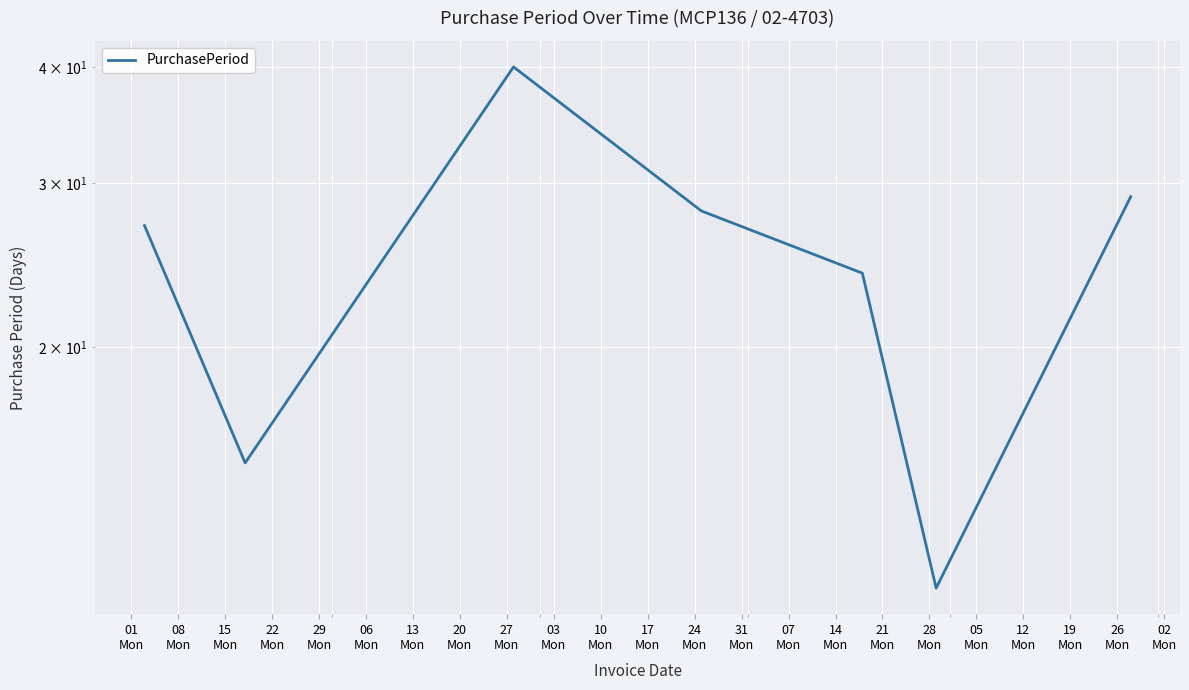

What is the label of the 7th point from the left?

13
Mon